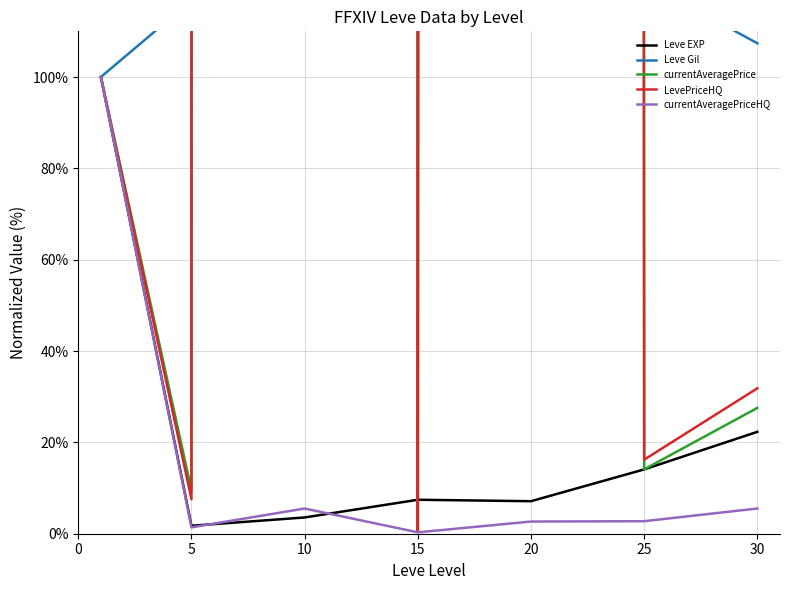

At 25, list the series in order from smallest to largest.

currentAveragePriceHQ, Leve EXP, currentAveragePrice, LevePriceHQ, Leve Gil